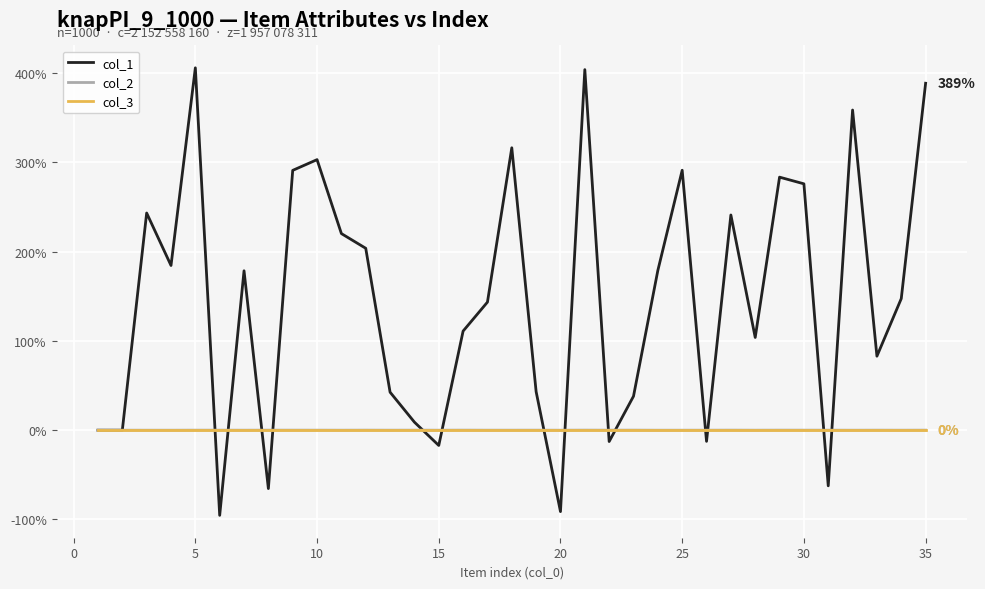

True or false: col_2 and col_1 intersect in this chart.

True